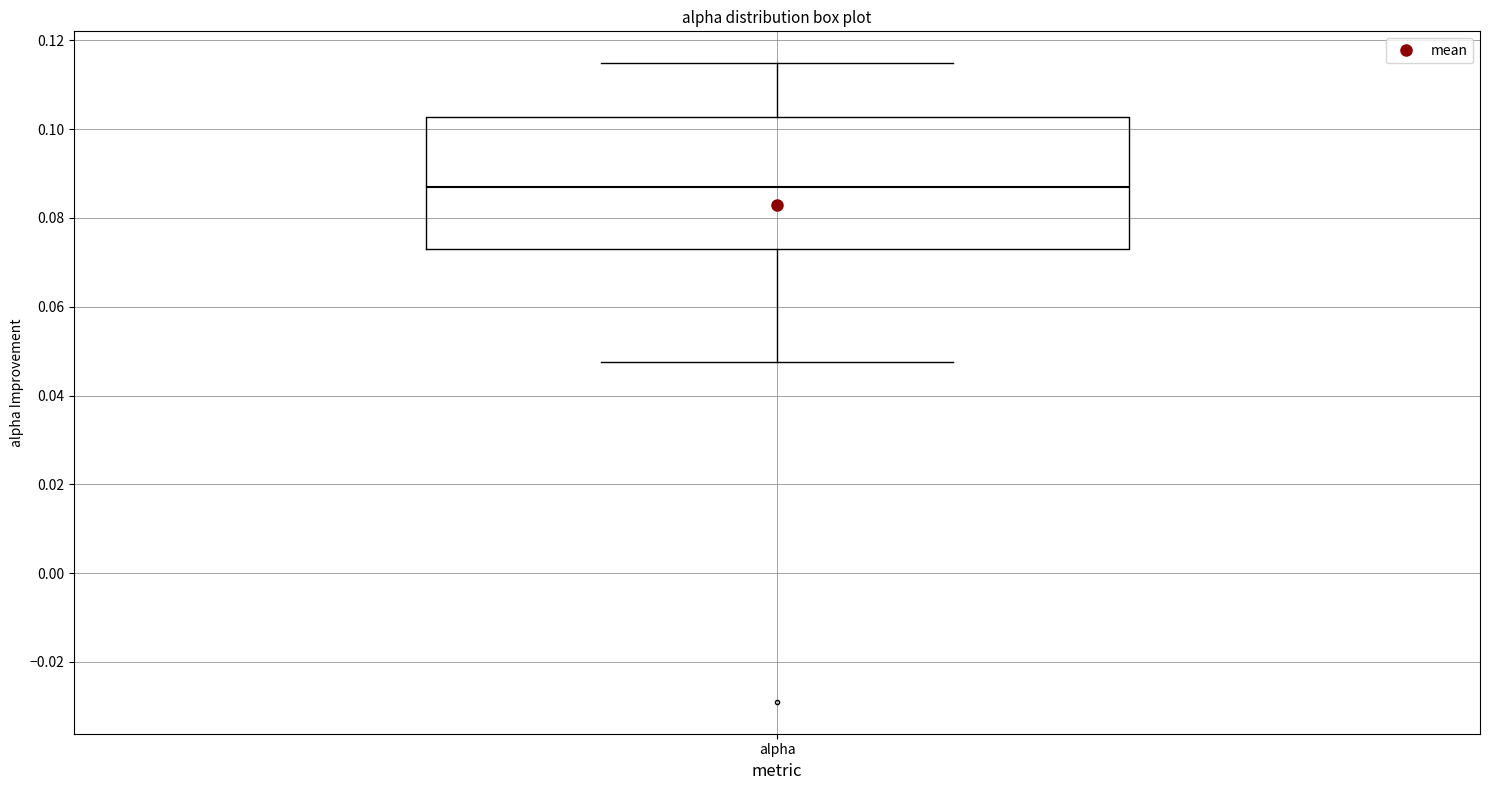

Read this box plot against the y-axis: the position of the median line, the range covered by the box, and the ends of both whiskers. The values are not printed on the chart, so give them approximately, as read against the axis.

median 0.086, box 0.074 to 0.102, whiskers 0.048 to 0.114